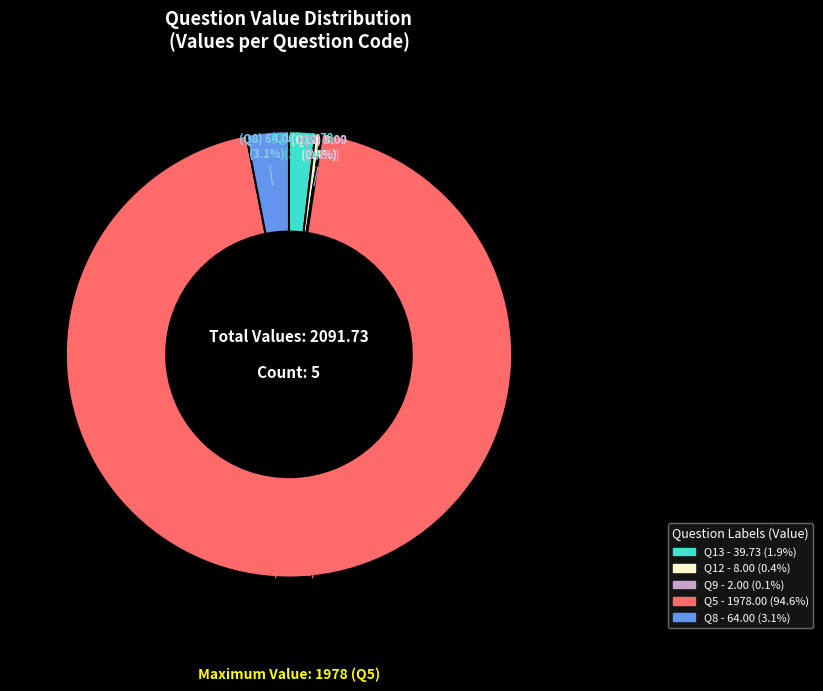

What is the largest slice in the pie chart?

Q5